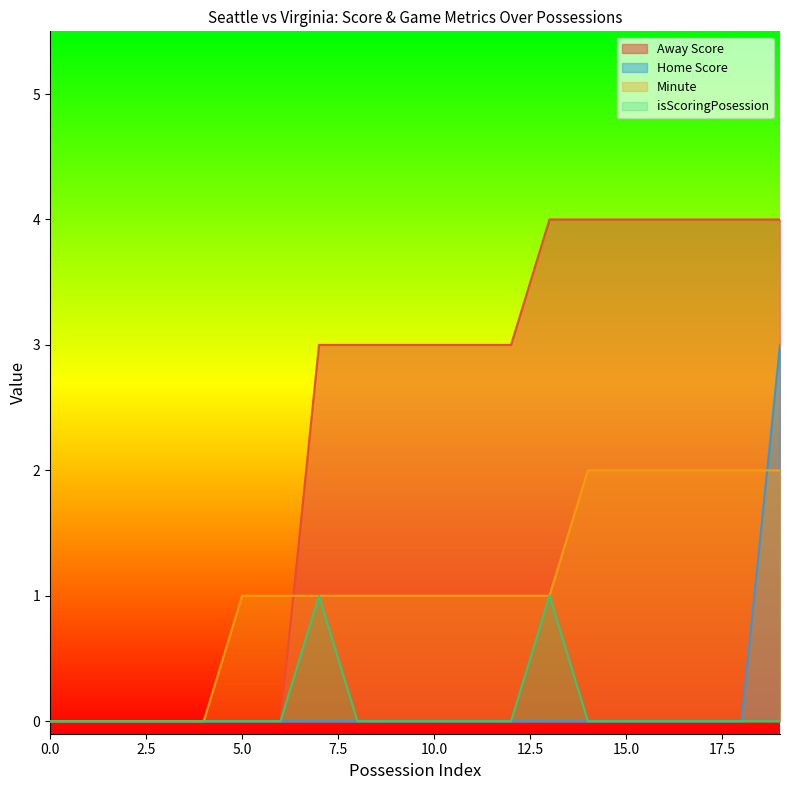

What is the difference between the second highest and second lowest values in the isScoringPosession series?

1